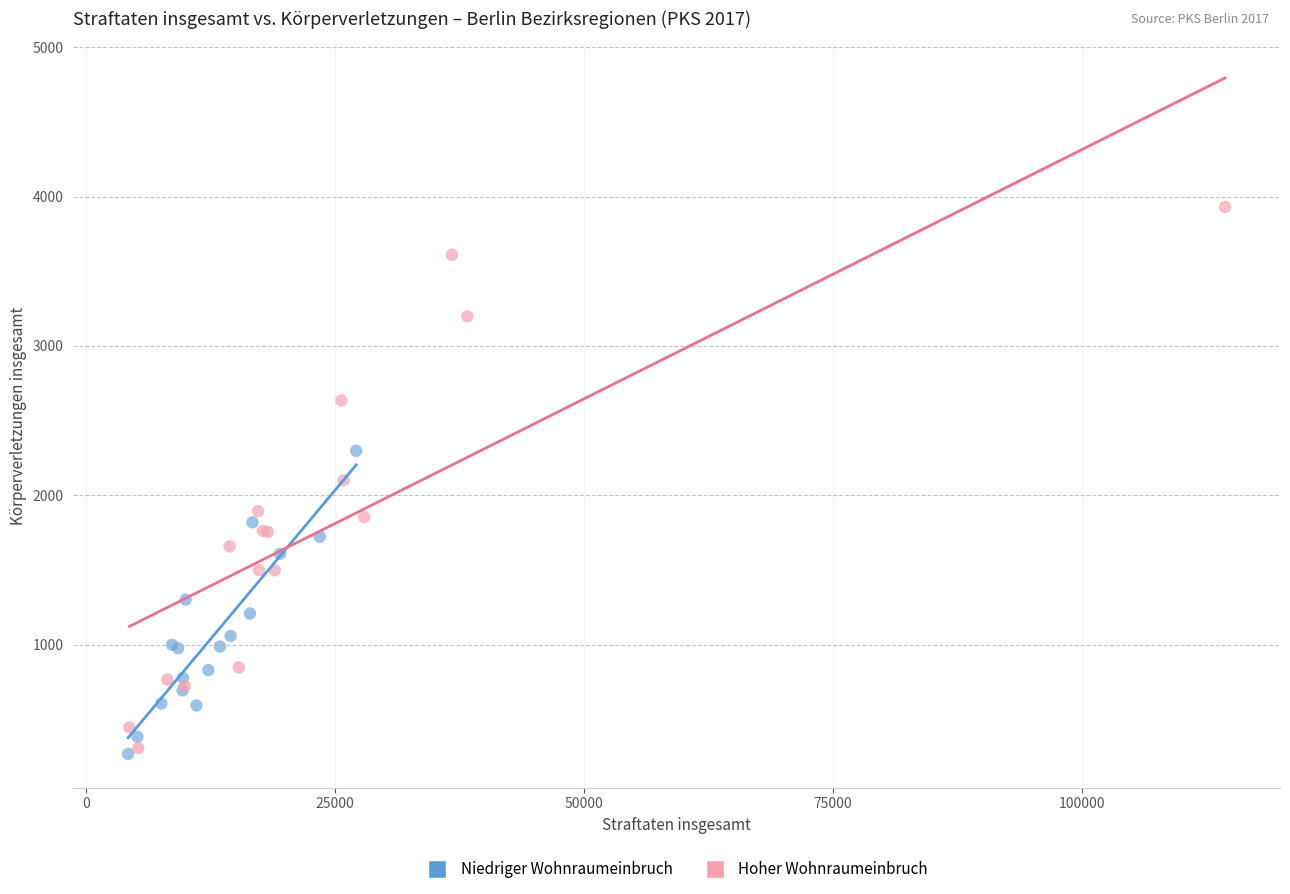

Which series reaches the maximum Y coordinate?

Hoher Wohnraumeinbruch